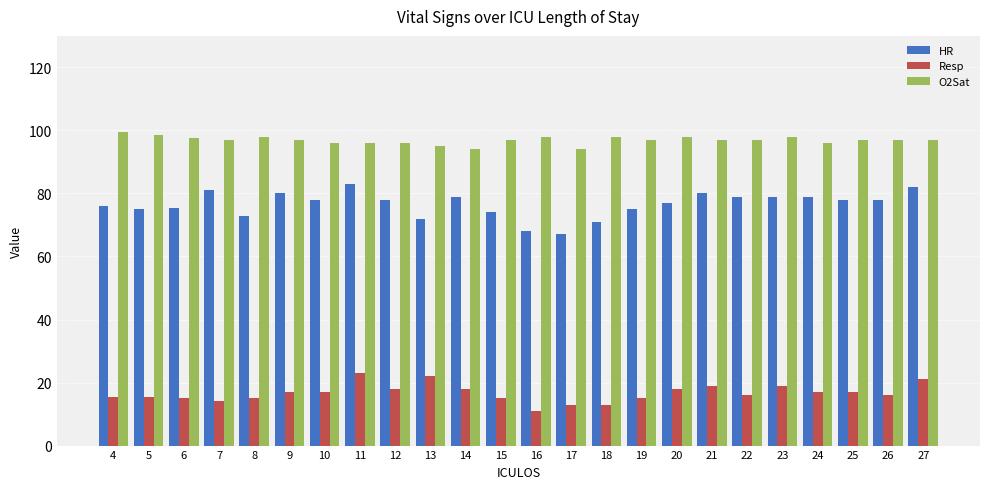

What is the greatest value displayed?

99.5